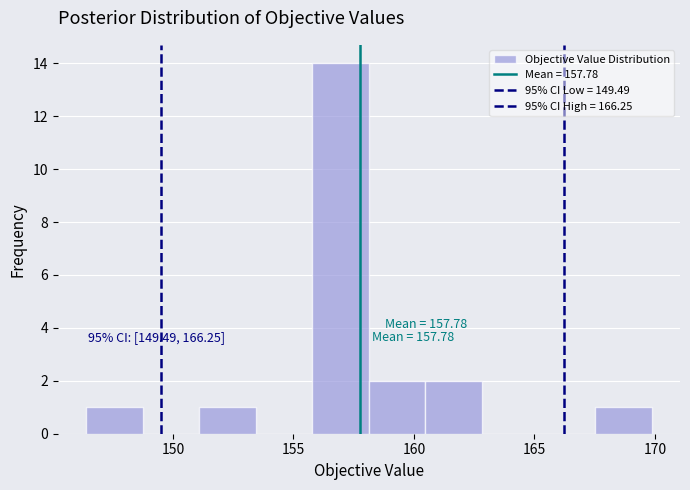

Which range on the x-axis has the tallest bar?

156.0 to 158.0